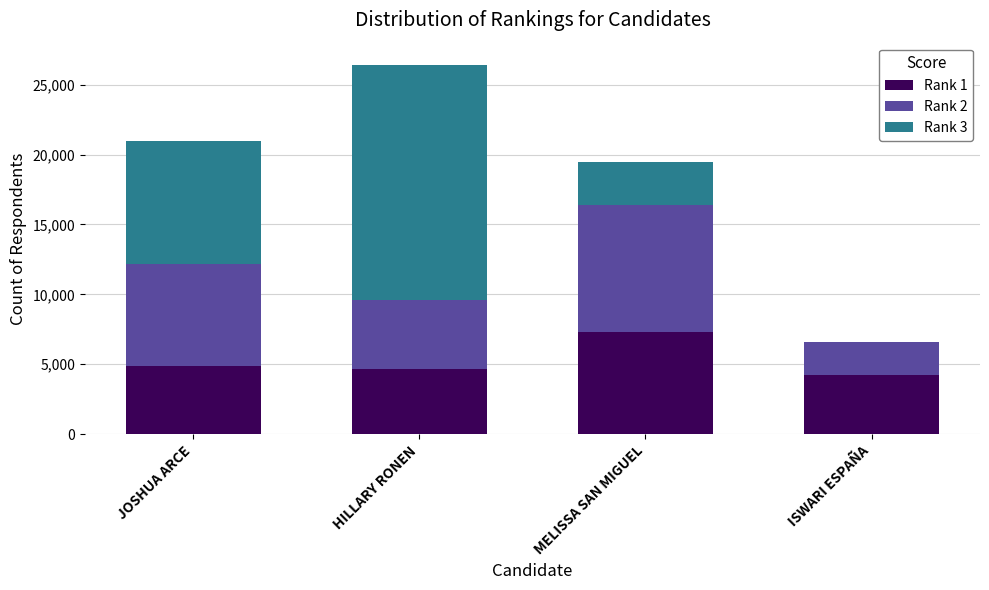

Are the bars horizontal?

No